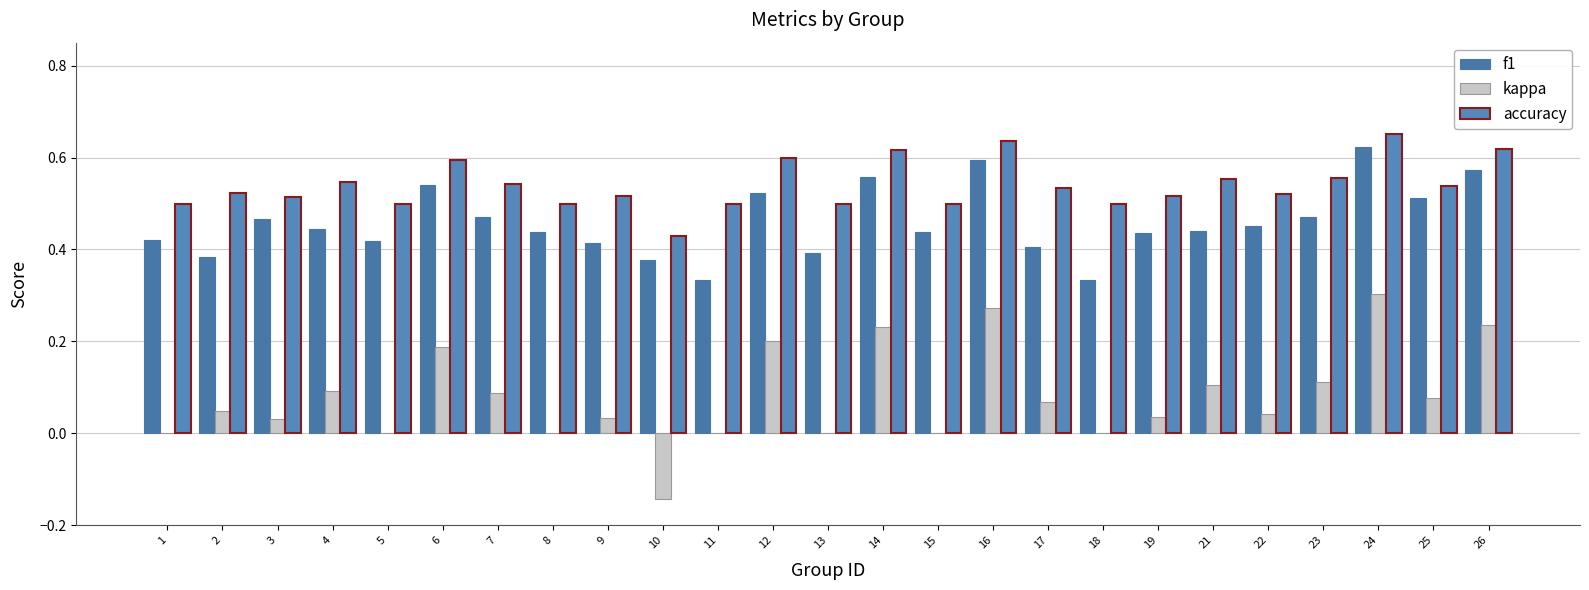

What is the sum of the f1 values at 23 and 19?

0.9